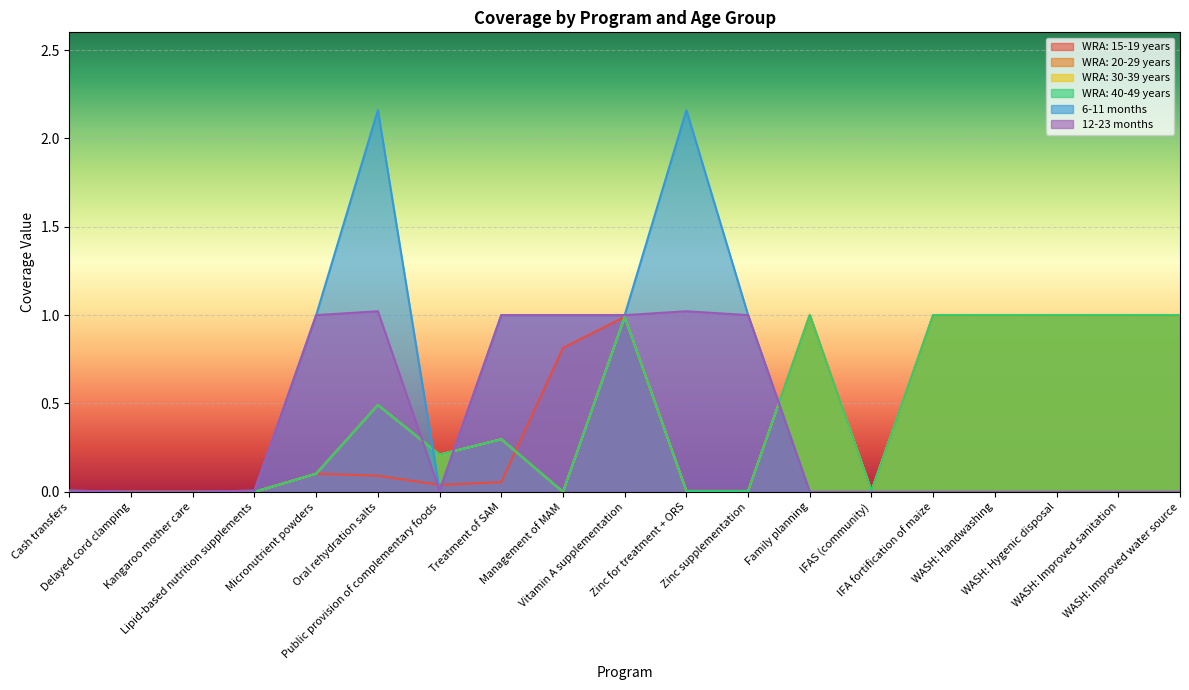

At which category is the sum across all series the highest?

Vitamin A supplementation